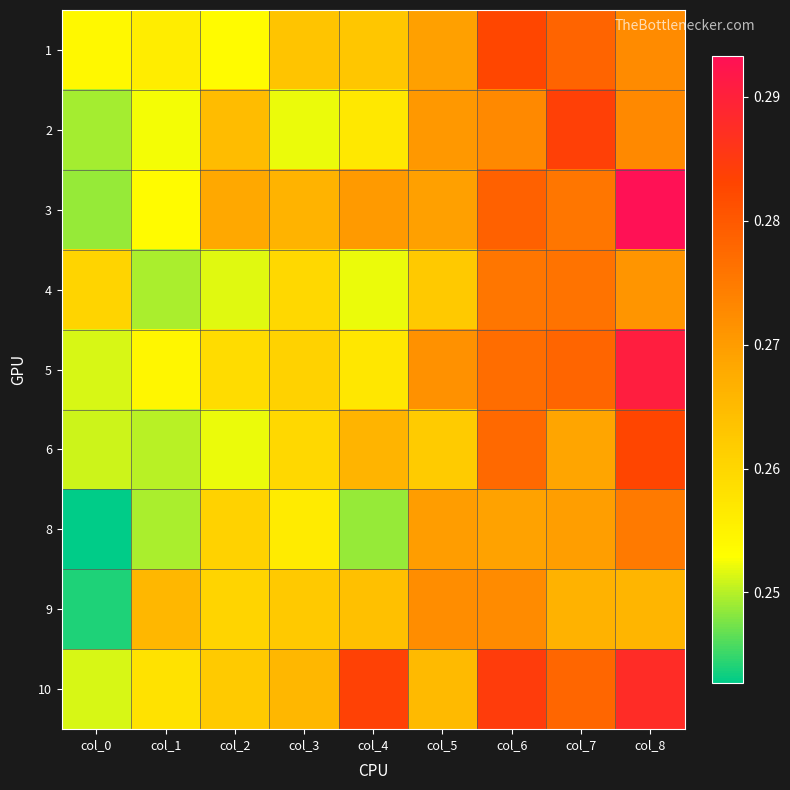

List the series in order of their peak value, highest first.

3, 5, 10, 2, 6, 1, 4, 8, 9